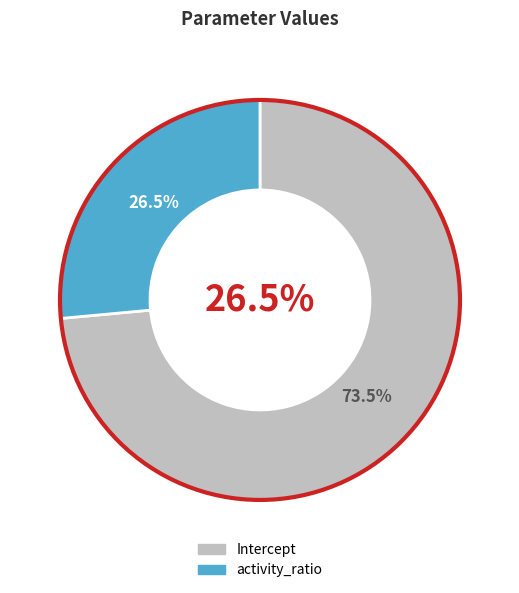

What percentage is NOT represented by Intercept?

26.5%